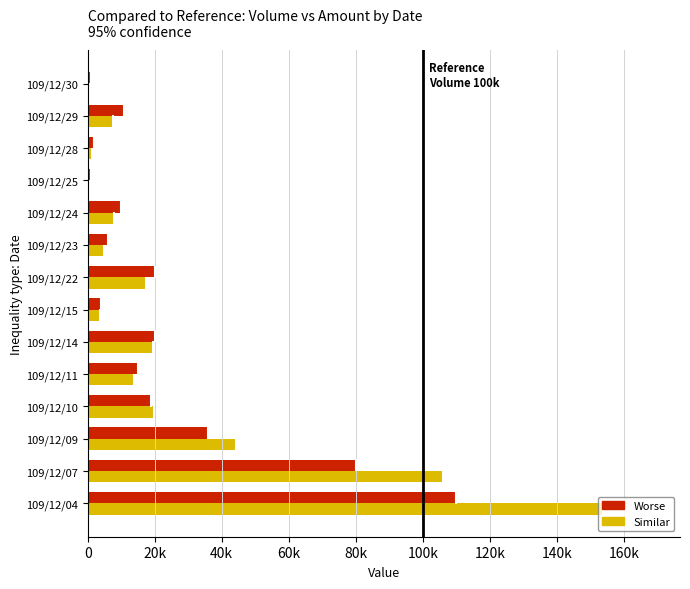

True or false: Amount (col_6) has a value of 28924 at 20k.

False